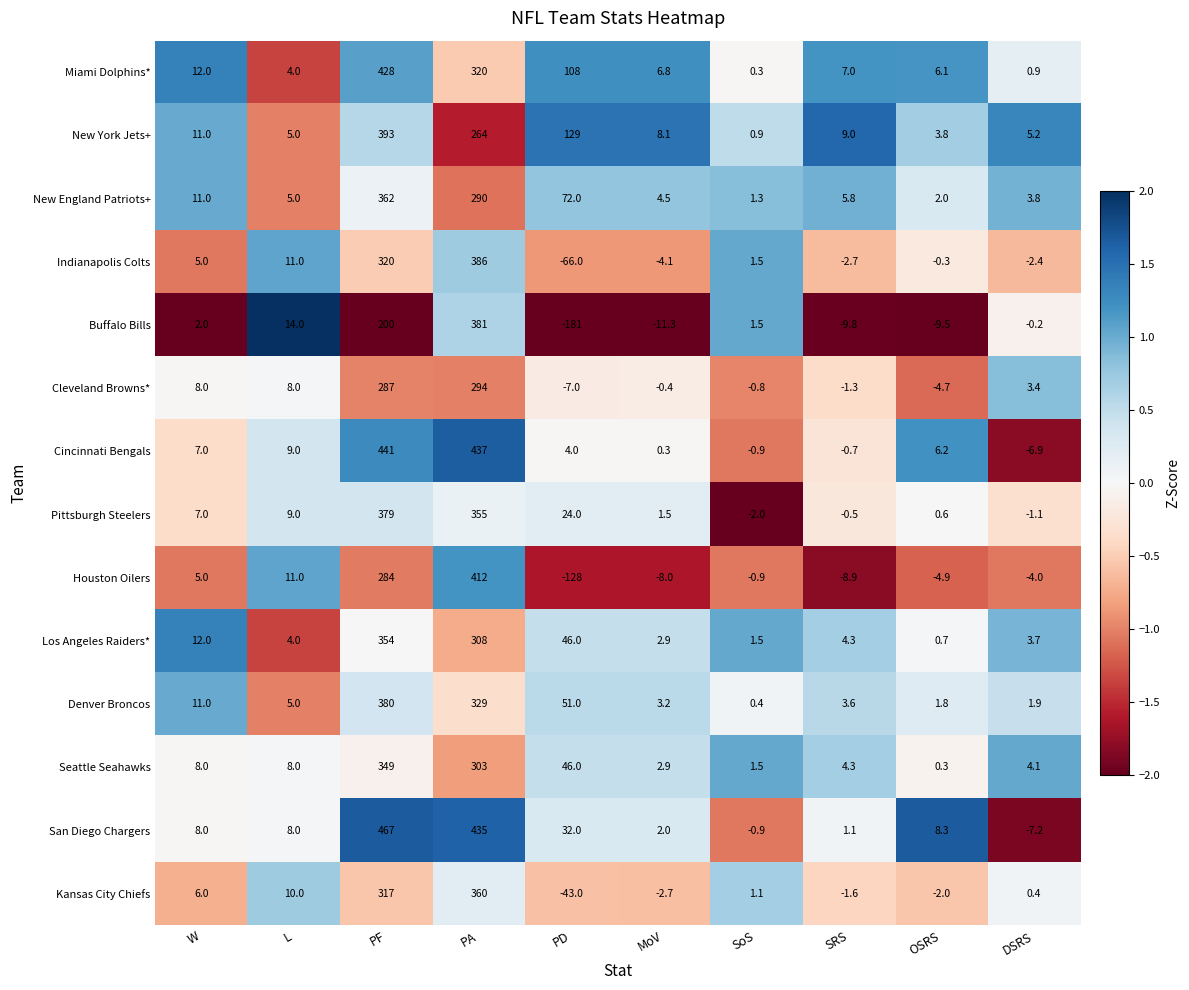

At how many categories does at least one series exceed 0?

10